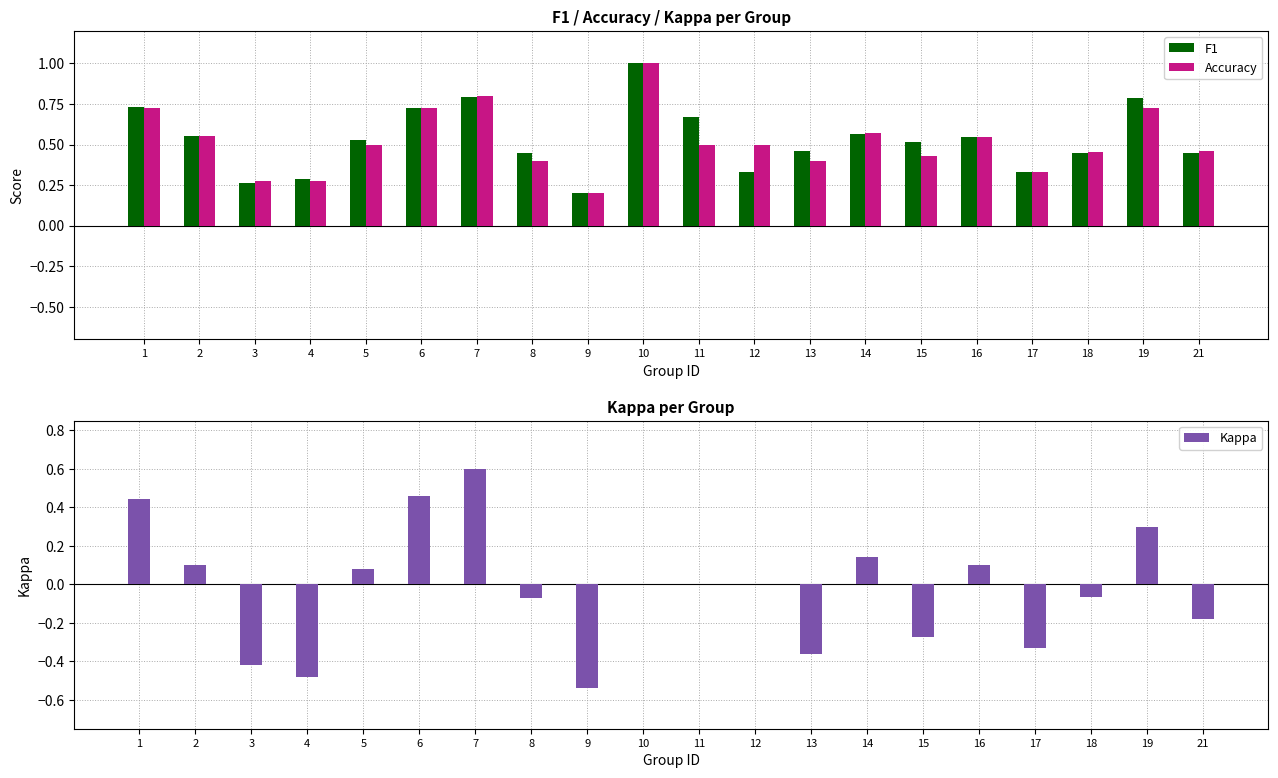

How many categories are shown in the chart?

20